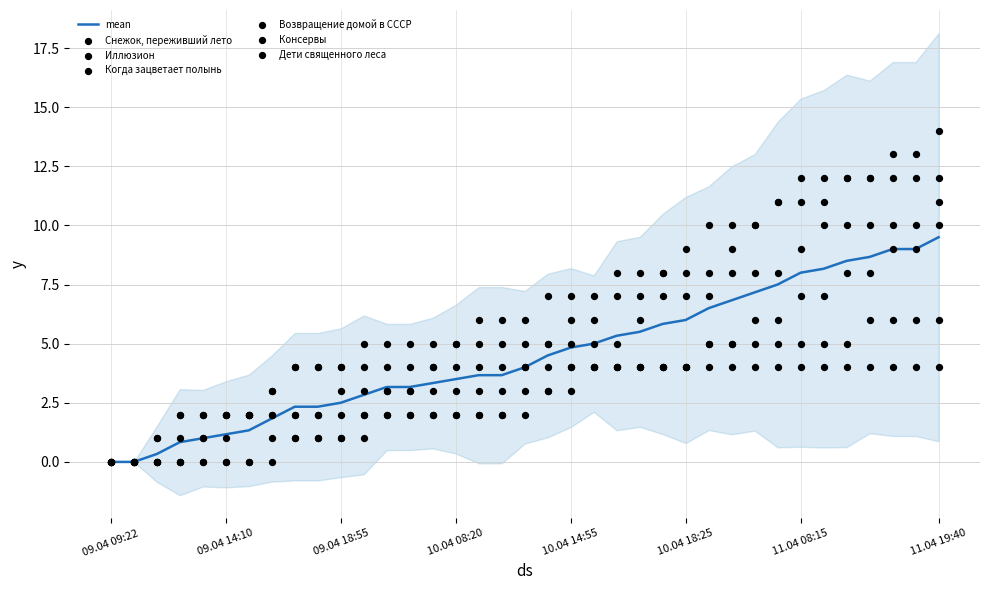

What is the total value across all series at 21?

30